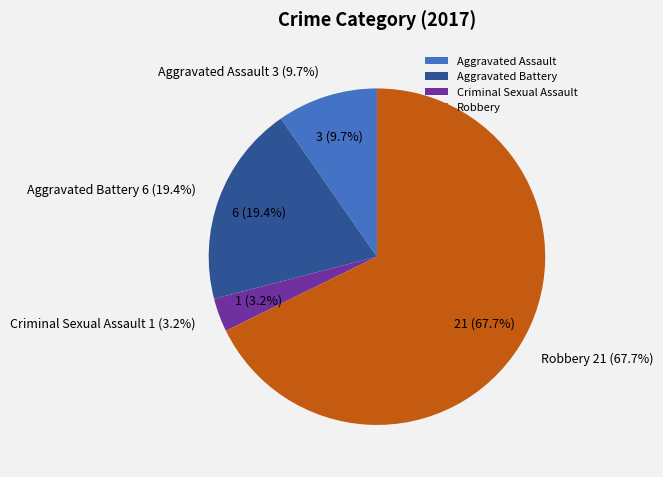

What percentage is the Robbery slice, to the nearest percent?

68%